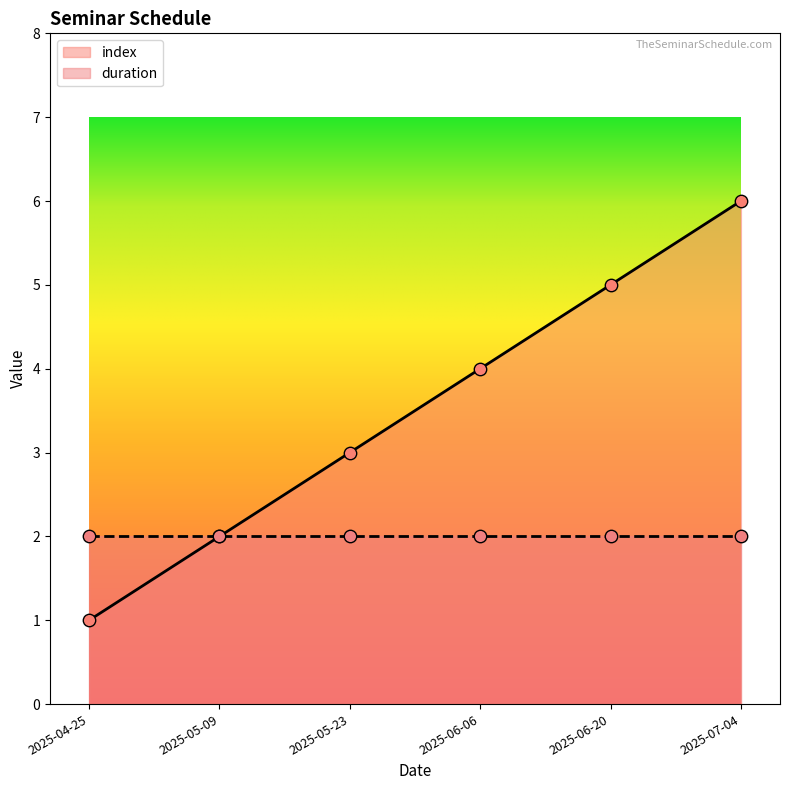

What is the change in value from 2025-05-09 to 2025-05-23?

+1